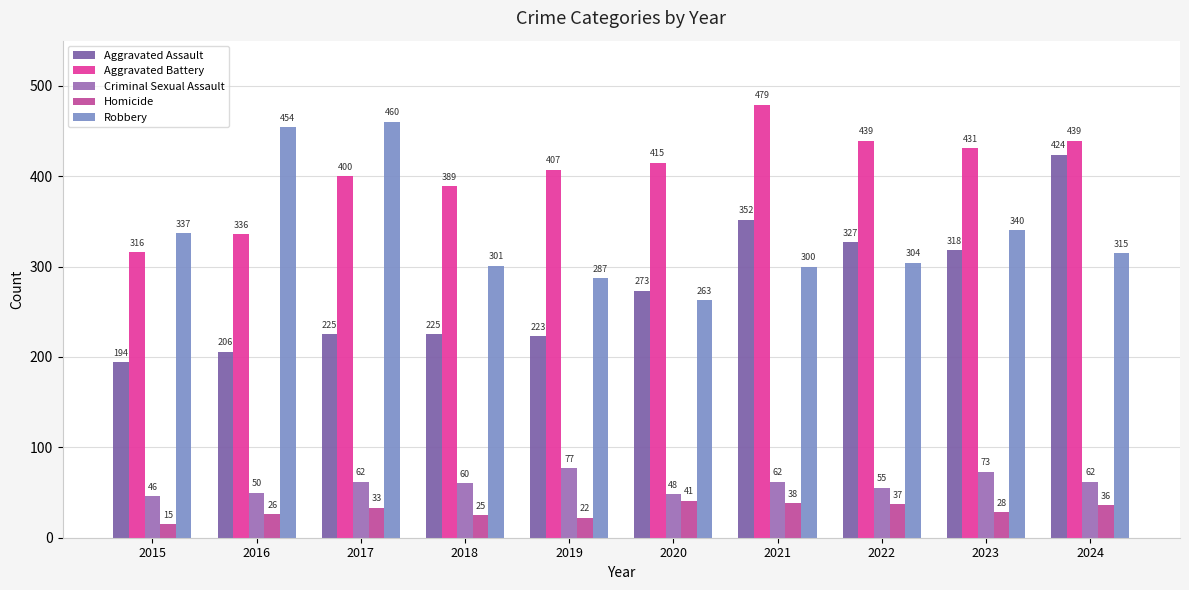

Between 2019 and 2020, which series saw the biggest shift?

Aggravated Assault